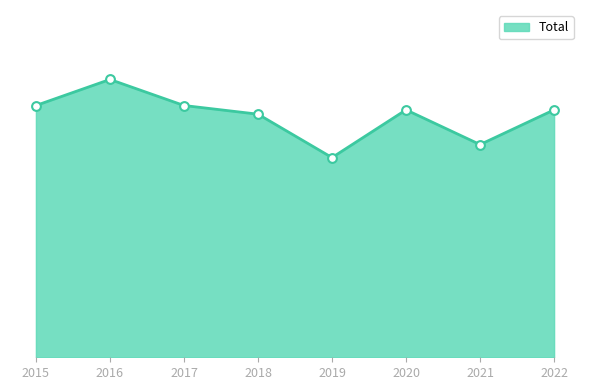

Approximately how many times larger is the value at 2022 compared to 2015?

1.0